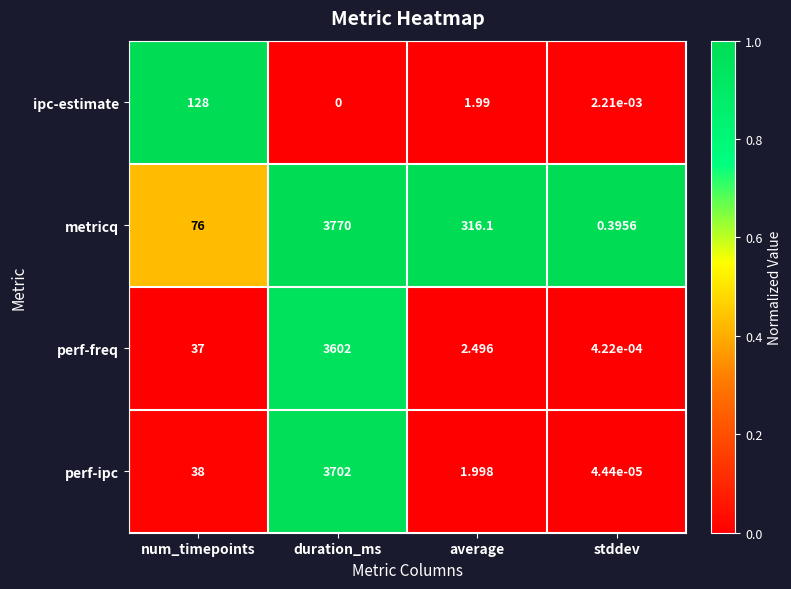

Which label corresponds to the smallest value in the chart?

duration_ms